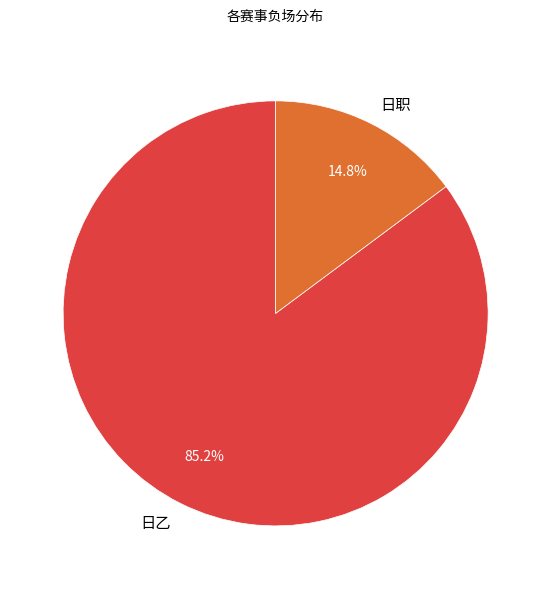

Do 日职 and 日乙 together represent more than half of the pie?

Yes